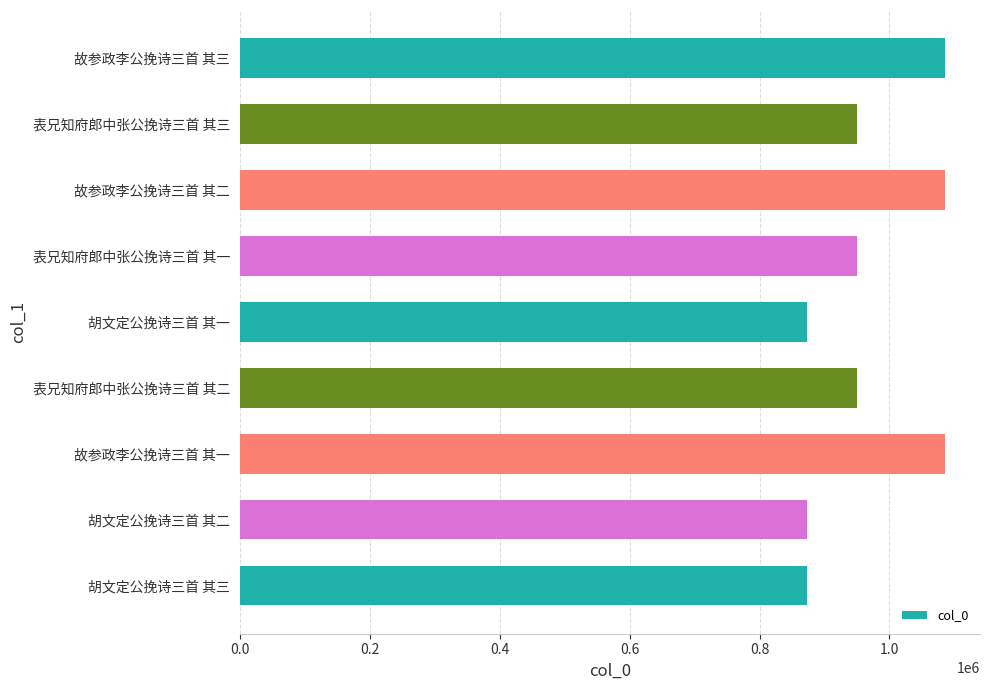

What is the sum of all values?

8726740